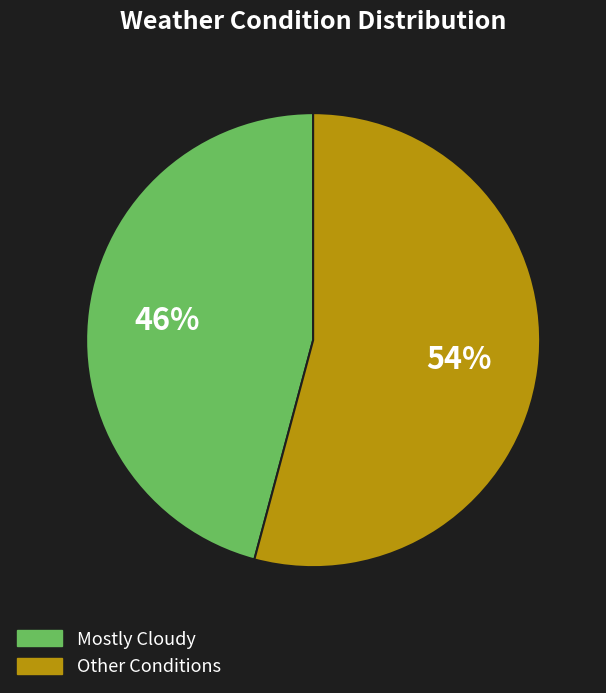

Is there a majority slice in this chart?

Yes